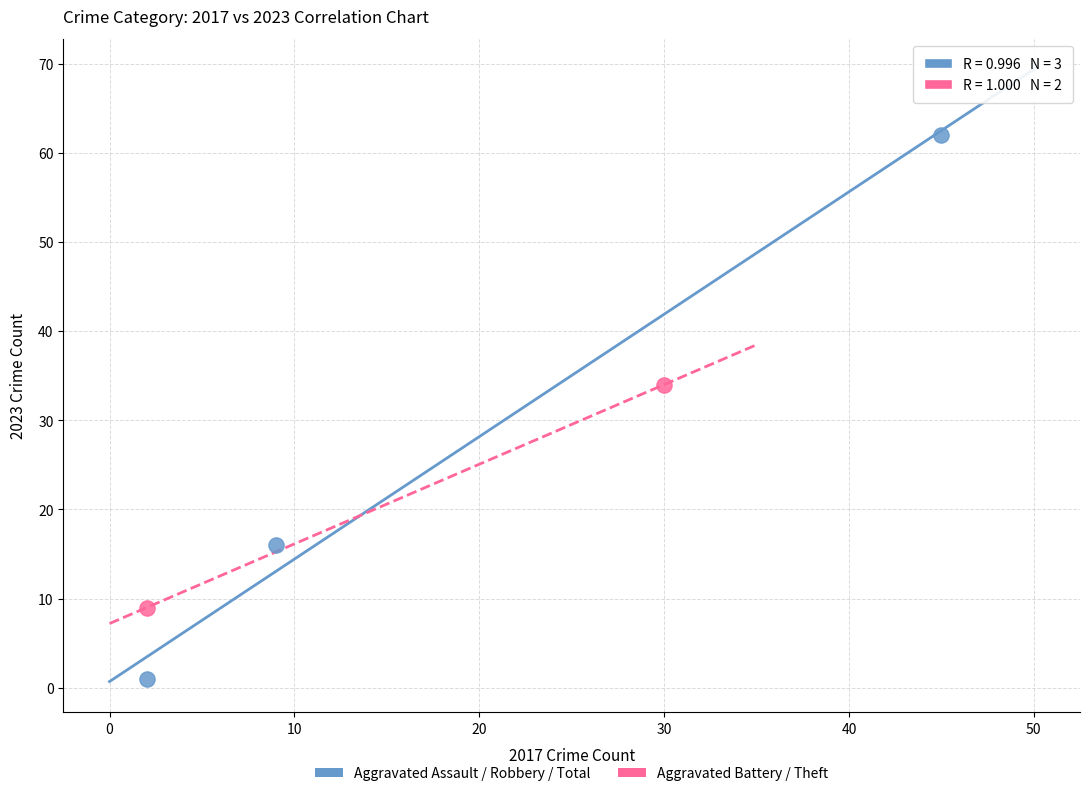

What are all the series names shown in the legend?

Aggravated Assault / Robbery / Total, Aggravated Battery / Theft